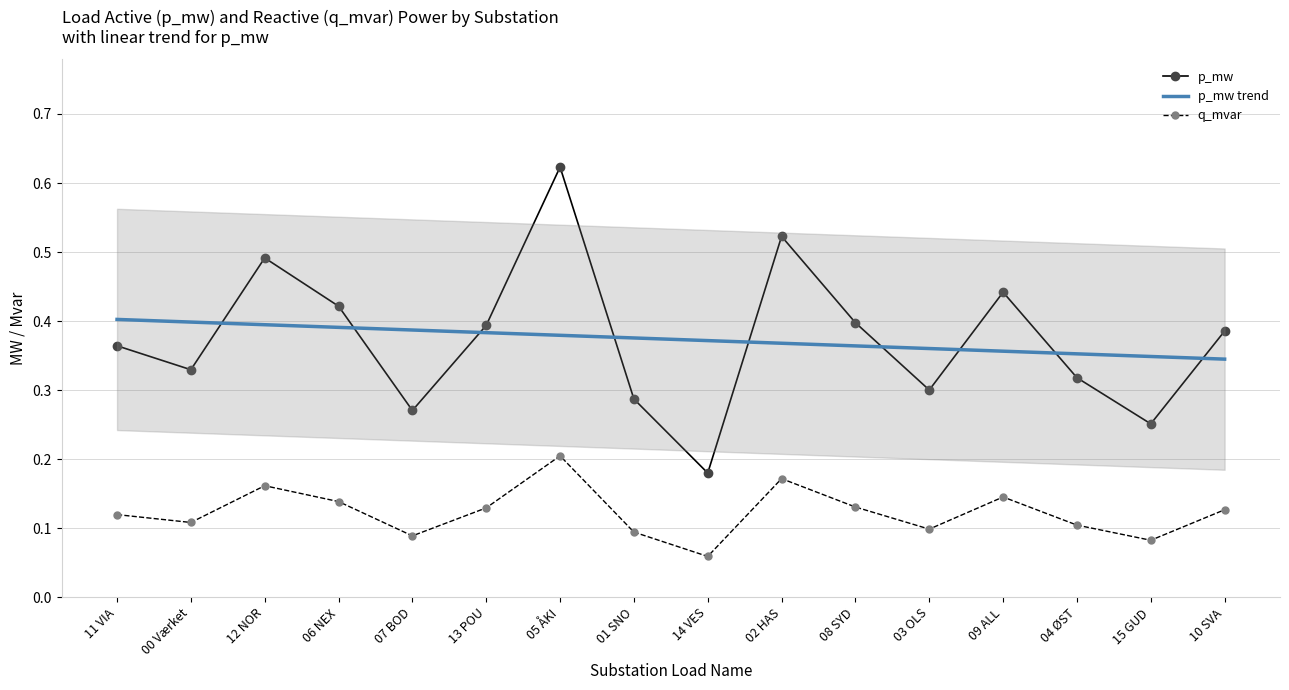

True or false: p_mw trend and p_mw cross at least once.

True